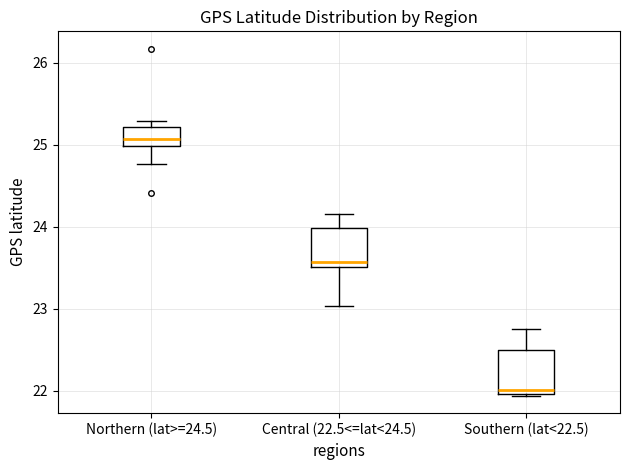

Where is the lower edge of the box for Southern (lat<22.5) on the y-axis? The values are not printed on the chart, so give them approximately, as read against the axis.

22.0